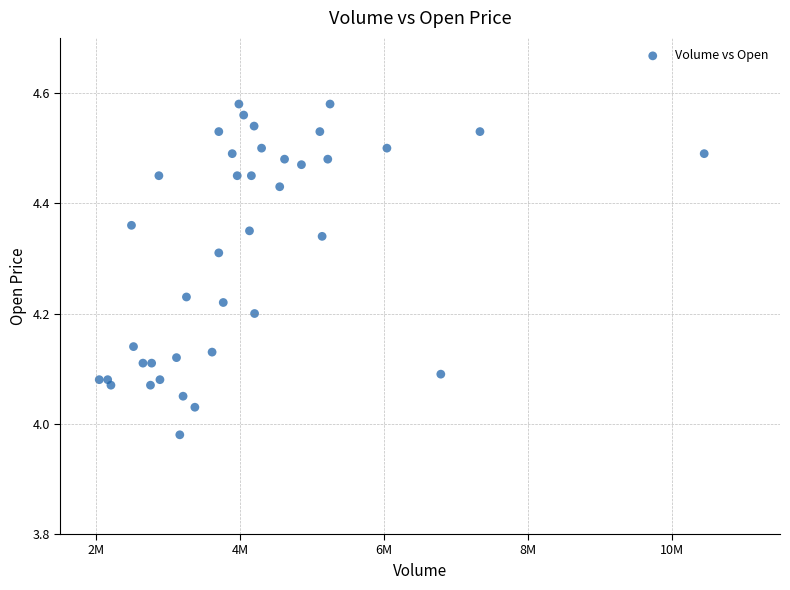

What is the range of Y values (max minus min)?

0.6